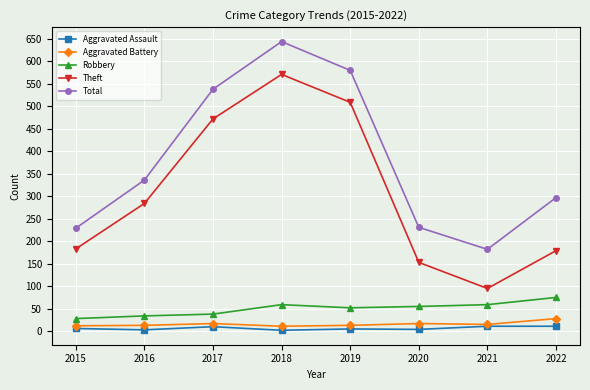

At which category is the sum across all series the highest?

2018